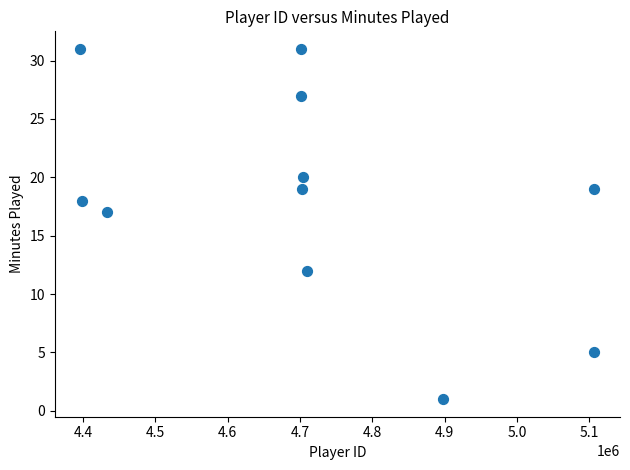

What Y value in the scatter plot is closest to 16?

17